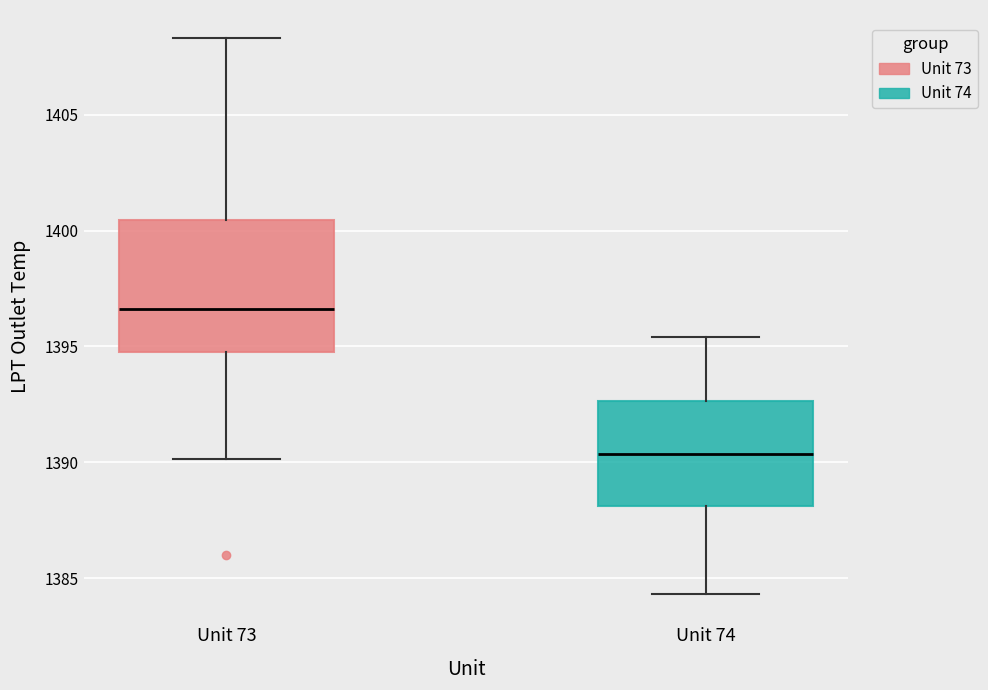

Which box's median line is the lowest?

Unit 74